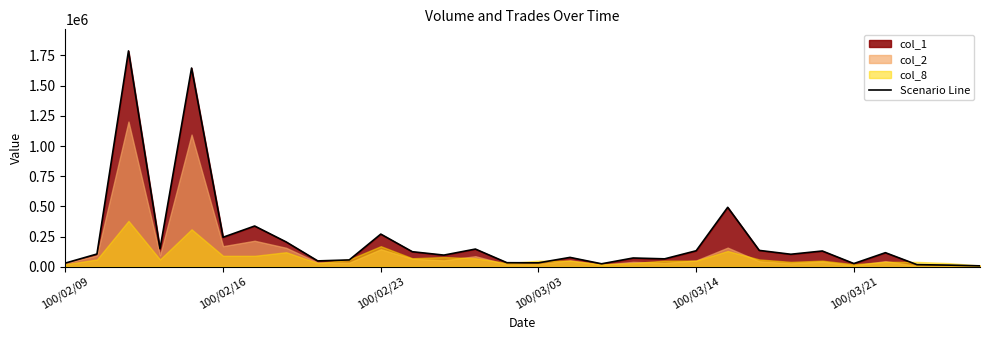

Reading right to left, transcribe all the data shown in this chart.

7000	13000	17000	116000	26000	130000	103000	135000	492000	132000	65000	72000	24000	77000	32000	33000	146000	96000	124000	270000	56000	48000	205000	337000	244000	1646000	149000	1788000	105000	30000